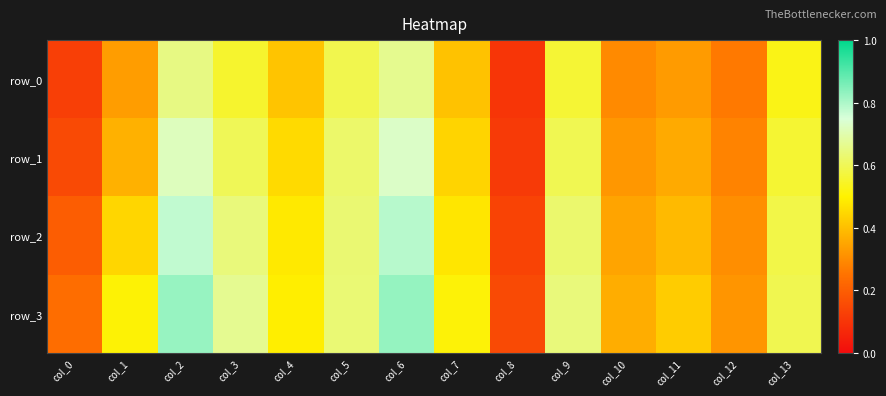

What is the highest value of the row_1 series?

0.7